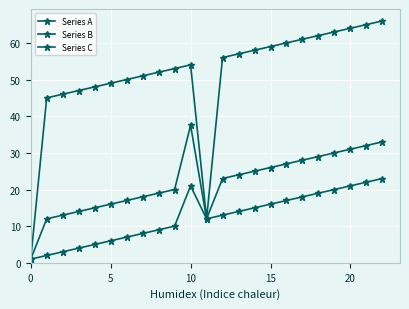

What is the label of the 17th point from the left?

16